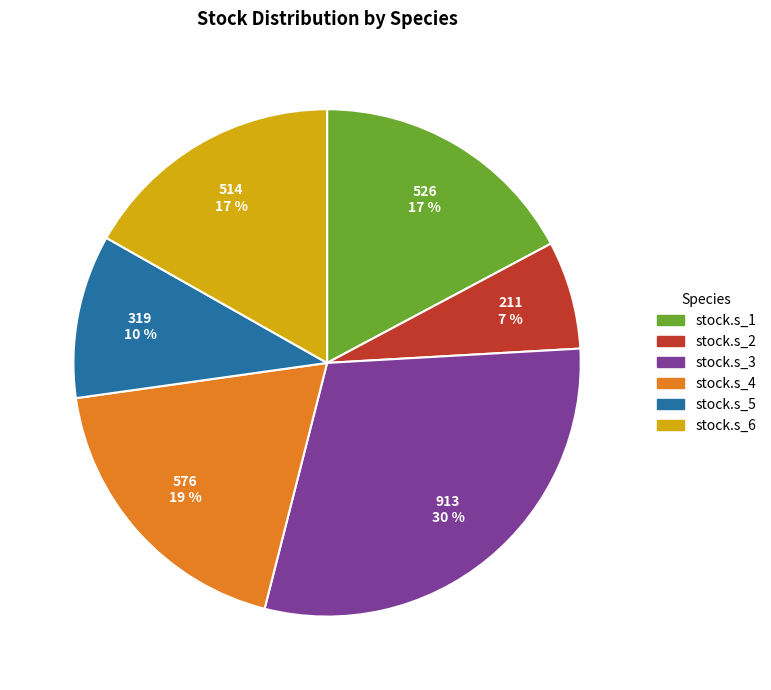

The stock.s_4 slice represents 19% of the pie. True or false?

True